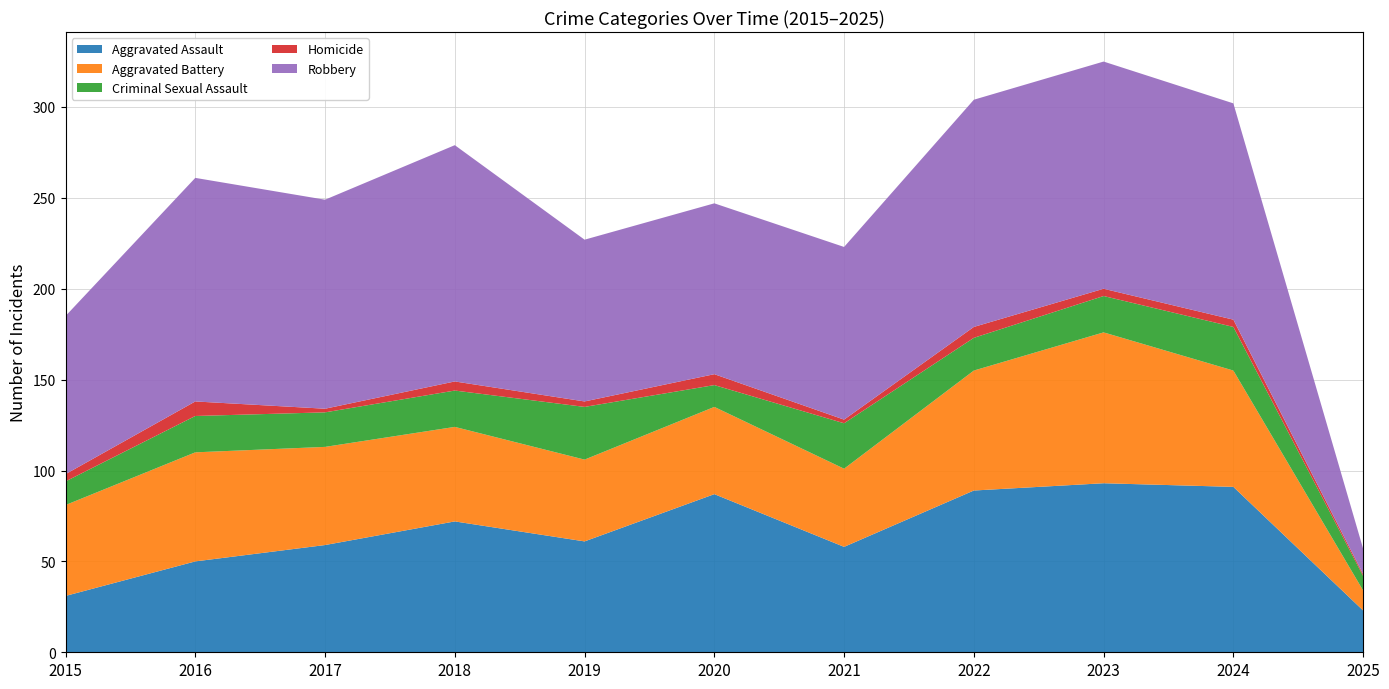

Reading left to right, transcribe all the data shown in this chart.

Aggravated Assault: 2015=31	2016=50	2017=59	2018=72	2019=61	2020=87	2021=58	2022=89	2023=93	2024=91	2025=23
Aggravated Battery: 2015=50	2016=60	2017=54	2018=52	2019=45	2020=48	2021=43	2022=66	2023=83	2024=64	2025=11
Criminal Sexual Assault: 2015=13	2016=20	2017=19	2018=20	2019=29	2020=12	2021=25	2022=18	2023=20	2024=24	2025=8
Homicide: 2015=4	2016=8	2017=2	2018=5	2019=3	2020=6	2021=2	2022=6	2023=4	2024=4	2025=1
Robbery: 2015=87	2016=123	2017=115	2018=130	2019=89	2020=94	2021=95	2022=125	2023=125	2024=119	2025=14